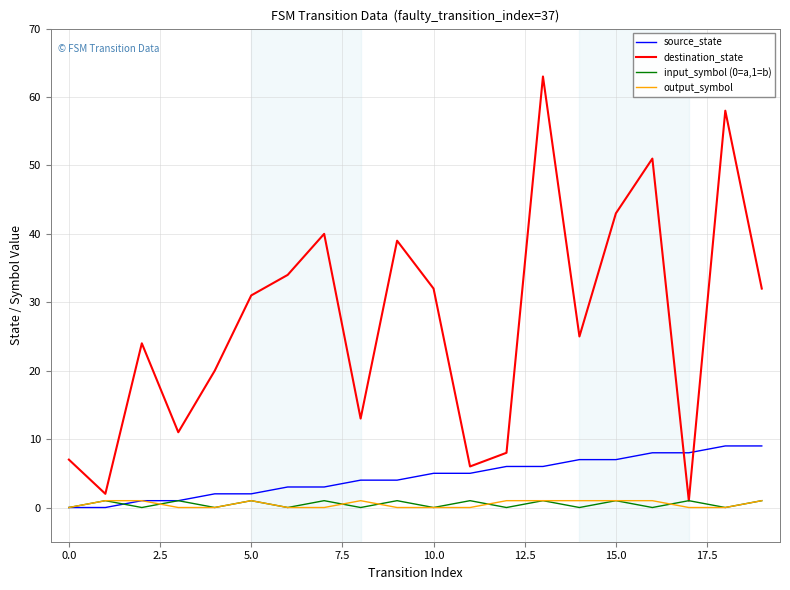

Which series has the largest total across all categories?

destination_state